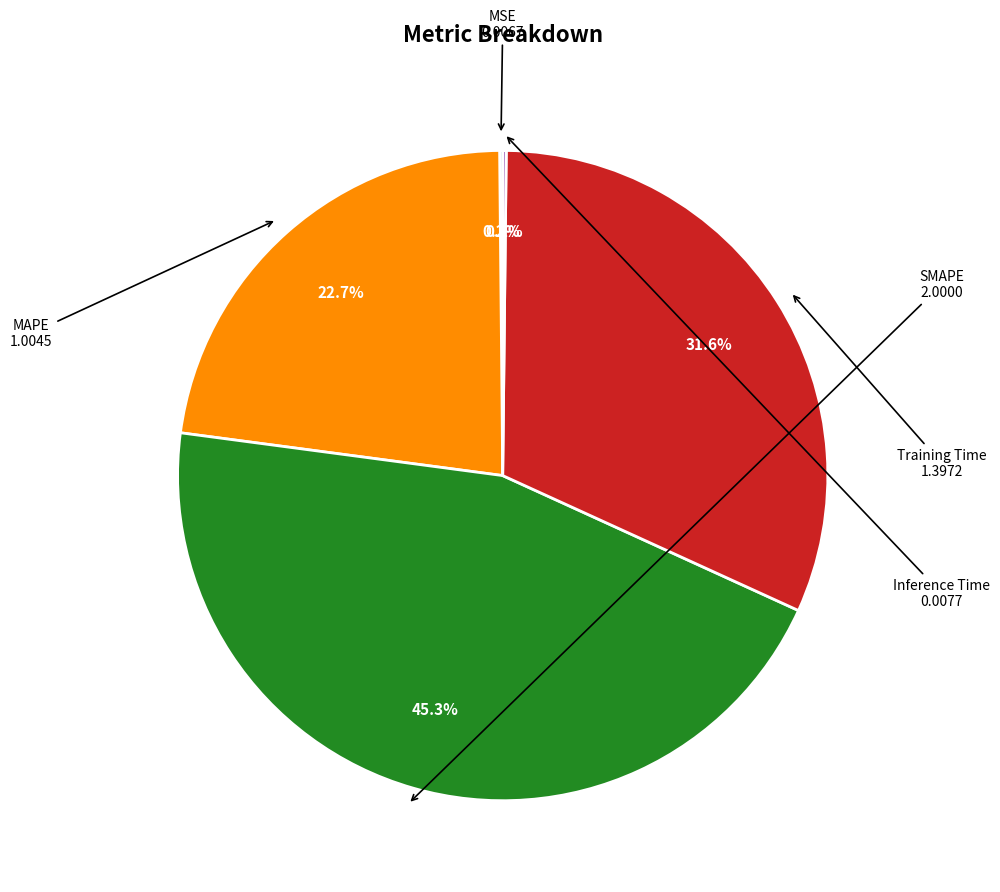

Is there any slice that represents more than half of the pie?

No